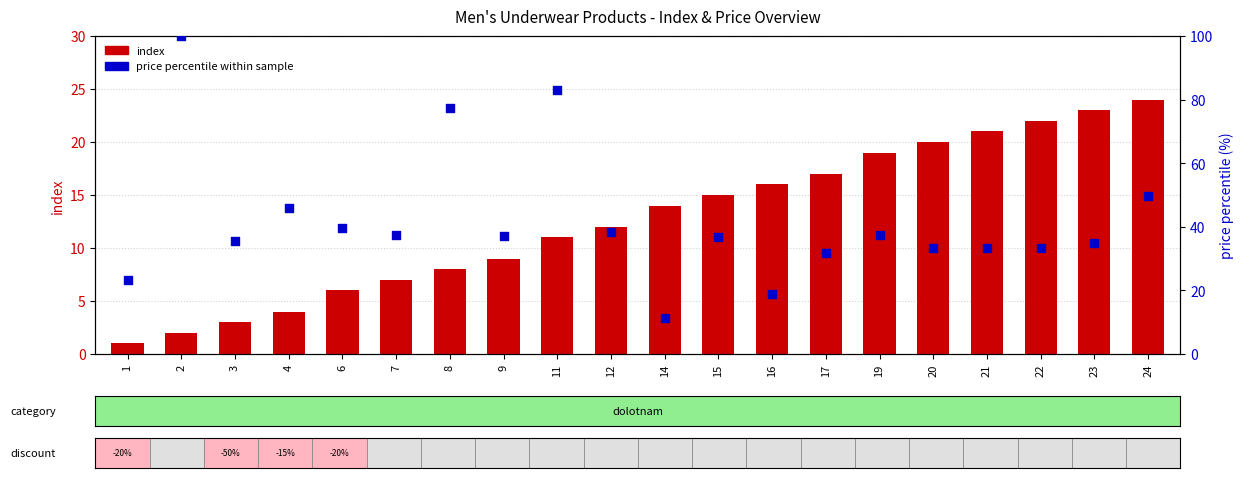

Which series contains the highest Y value?

price percentile